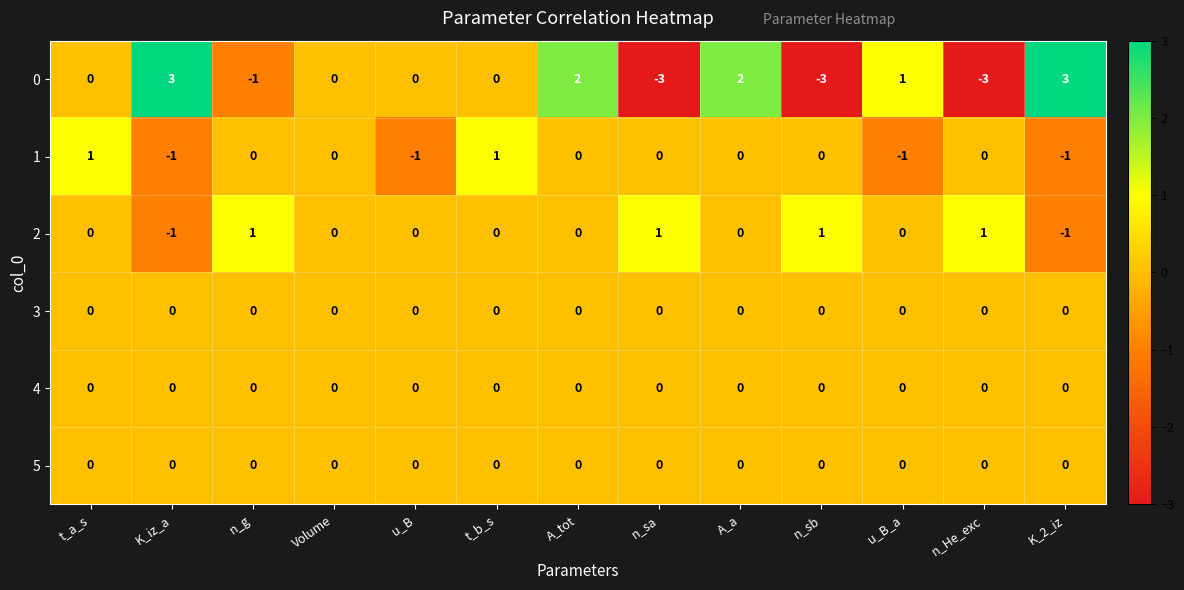

Which series has the largest total across all categories?

2